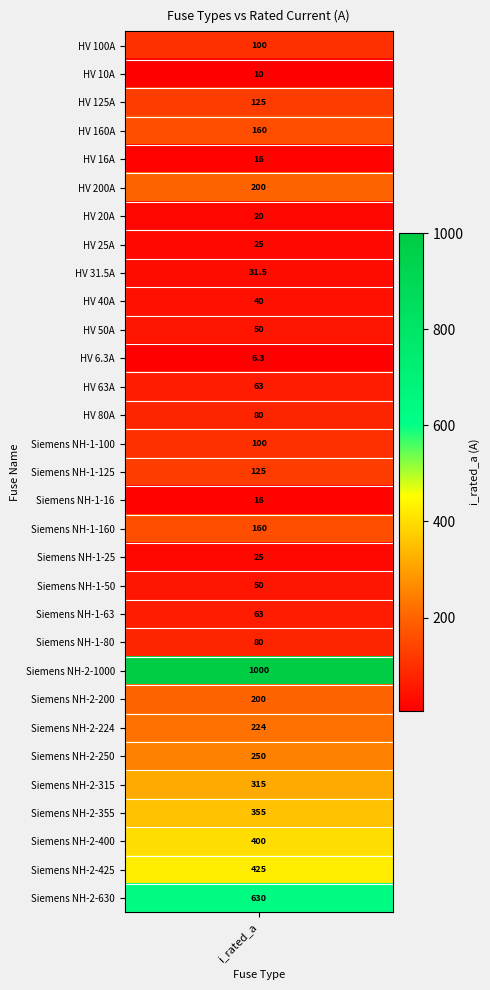

What is the change in value from HV 31.5A to HV 6.3A?

-25.2